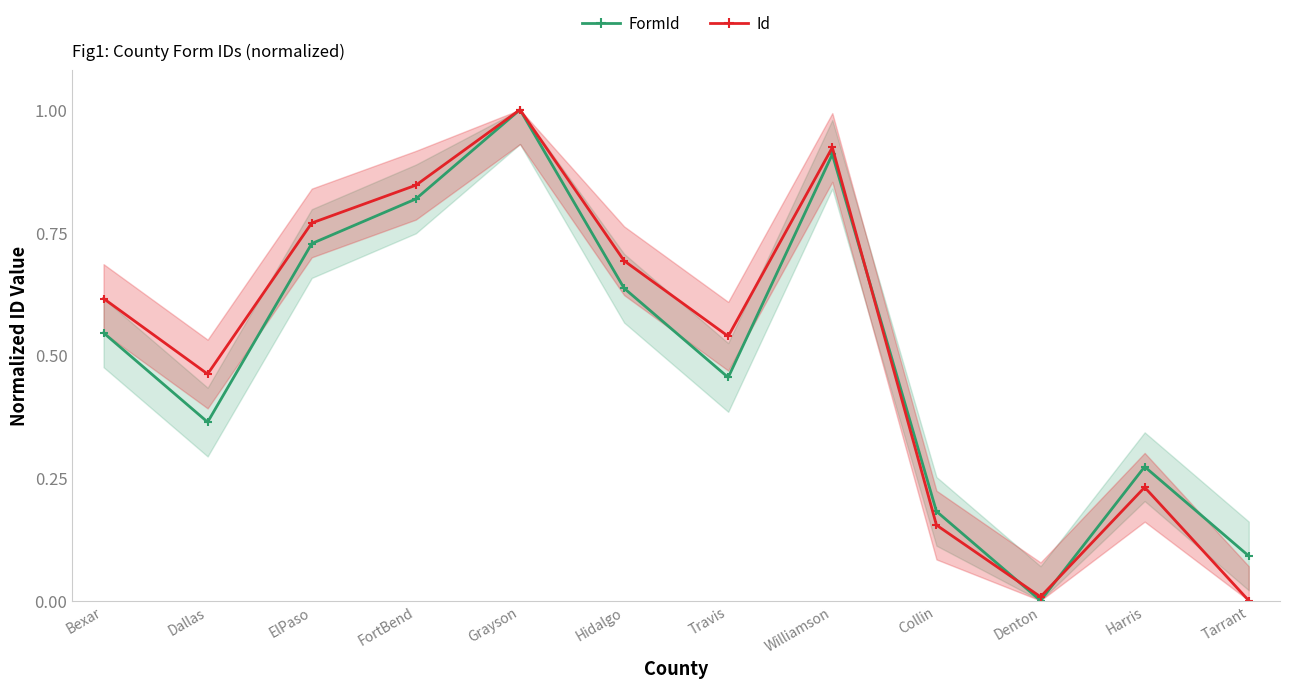

Which category has the highest value in the FormId series?

Grayson